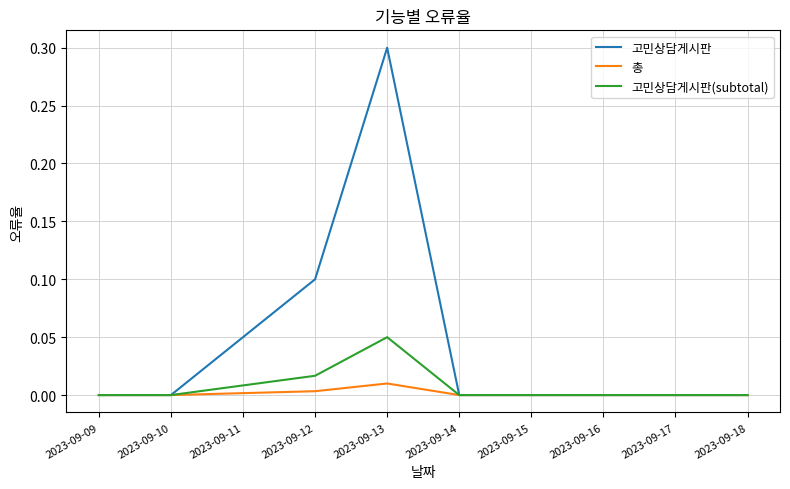

Which series has the widest spread of values?

고민상담게시판